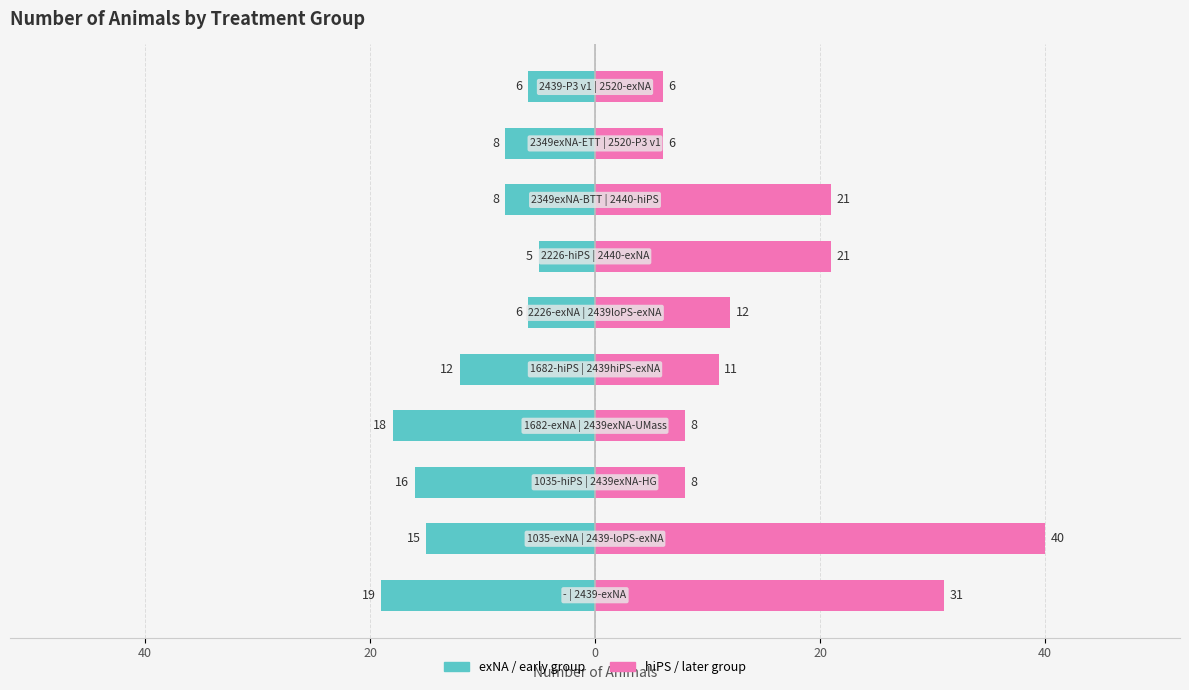

What are all the series names shown in the legend?

exNA / early group, hiPS / later group